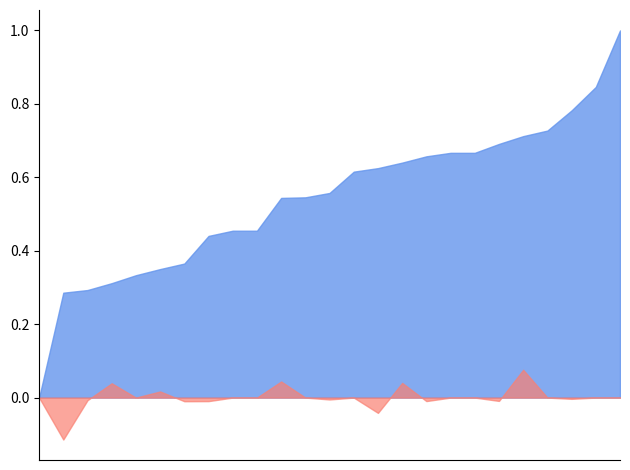

Is it true that accuracy equals 0.3 at 10?

True